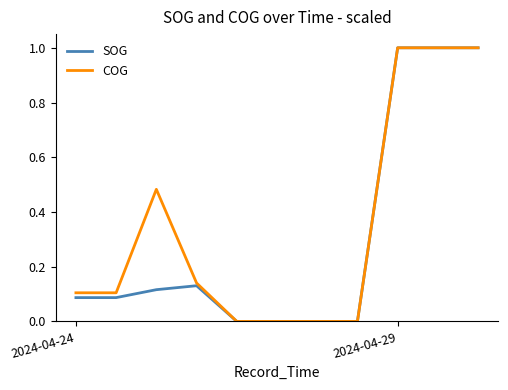

What is the maximum value shown in the chart?

1.0